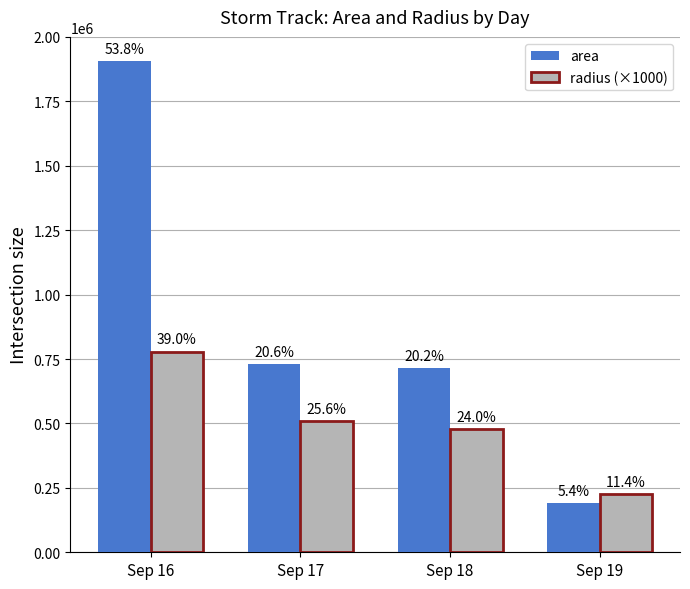

What is the value of the area bar at the 2nd from the left?

729375.0